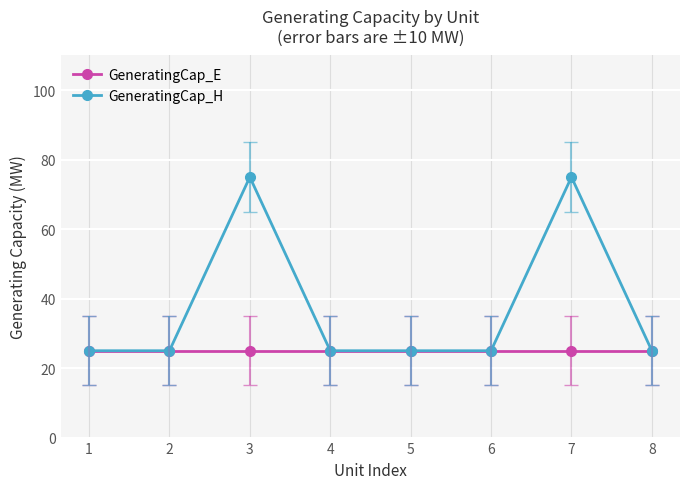

What is the sum of all GeneratingCap_H values?

300